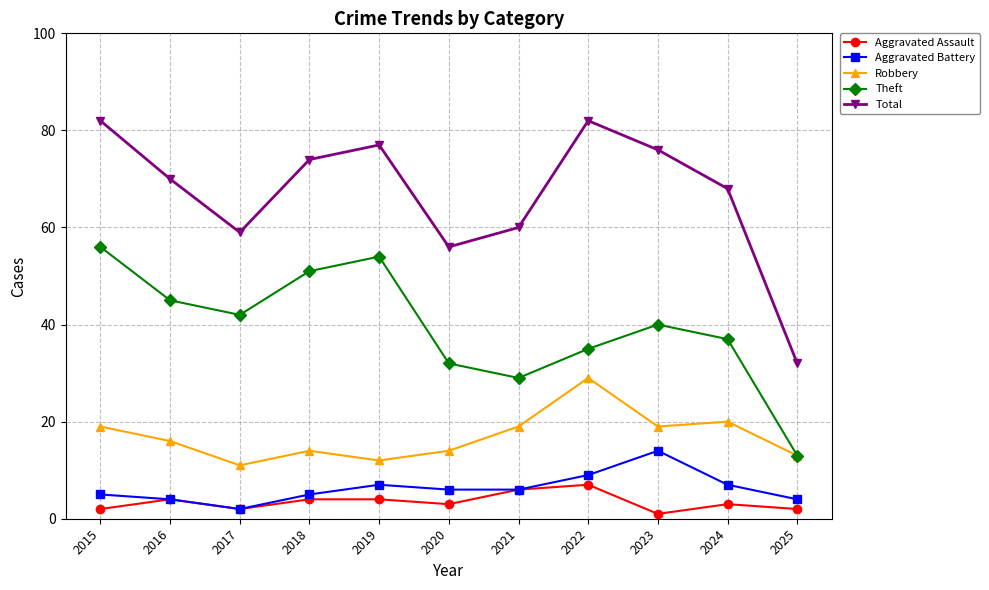

True or false: Robbery has a value of 29 at 2023.

False